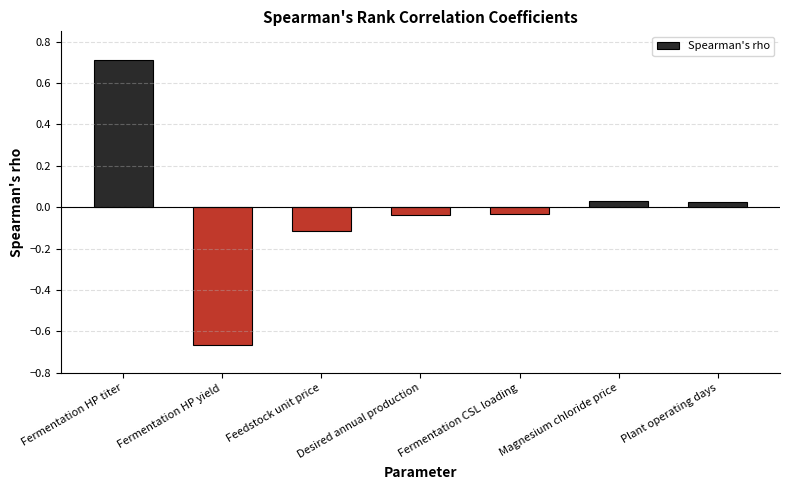

Which category has the lowest value across all series?

Fermentation HP yield